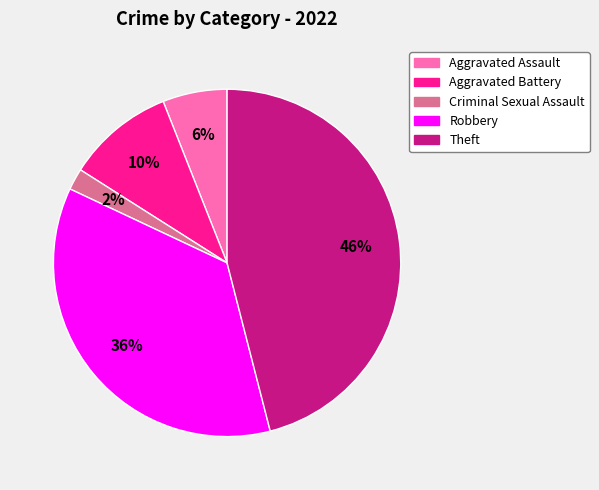

Is there a majority slice in this chart?

No